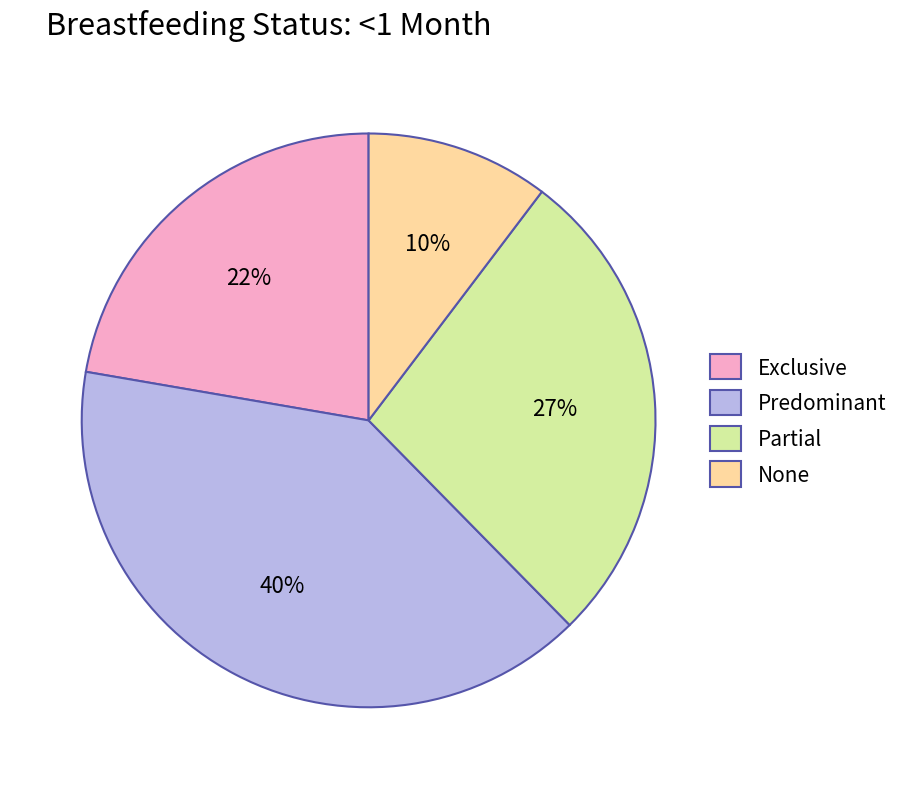

Does None account for over 50% of the chart?

No